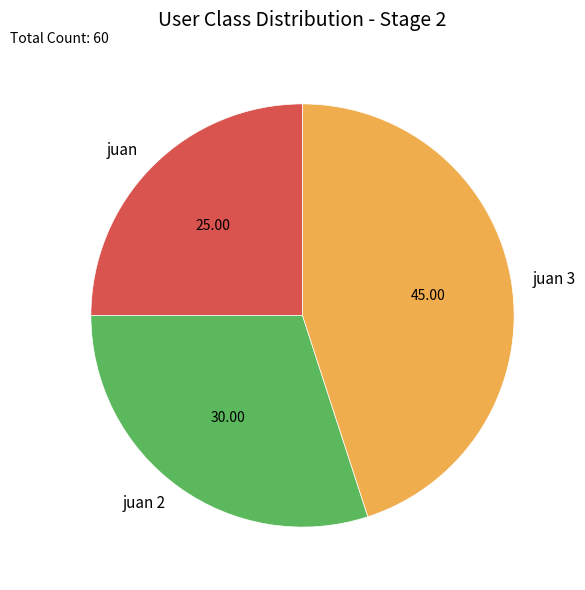

Rank the categories by value from highest to lowest.

juan 3, juan 2, juan